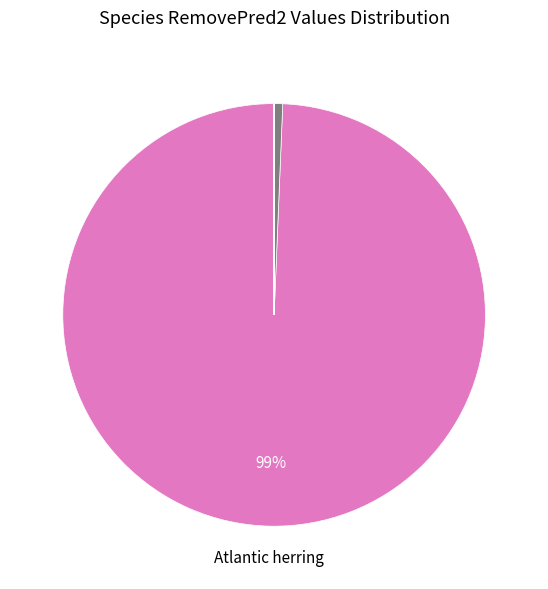

To the nearest percent, what is the average slice percentage?

5%